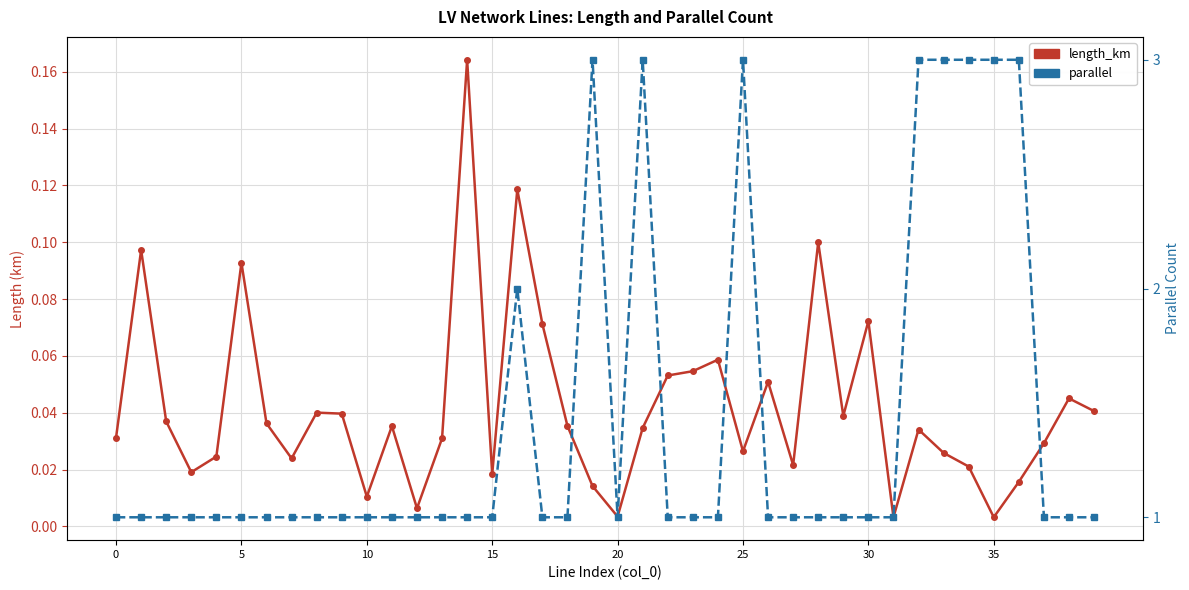

The value of length_km at 29 is 0.0. True or false?

True